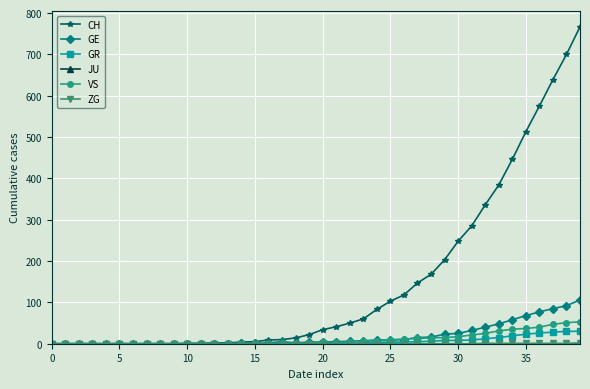

Which series has the largest total across all categories?

CH